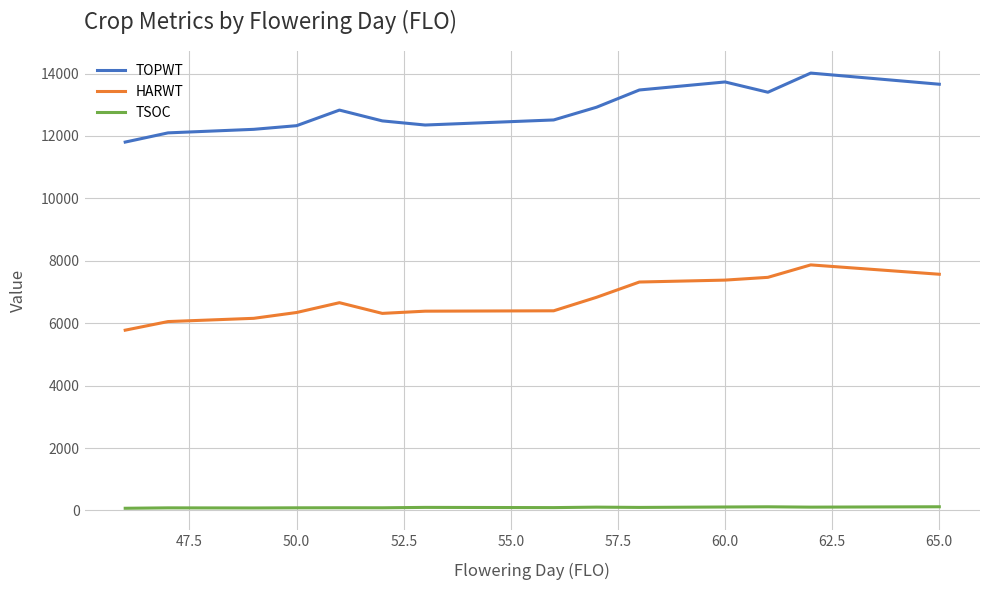

What is the difference between the maximum and minimum values in the TOPWT series?

2211.0